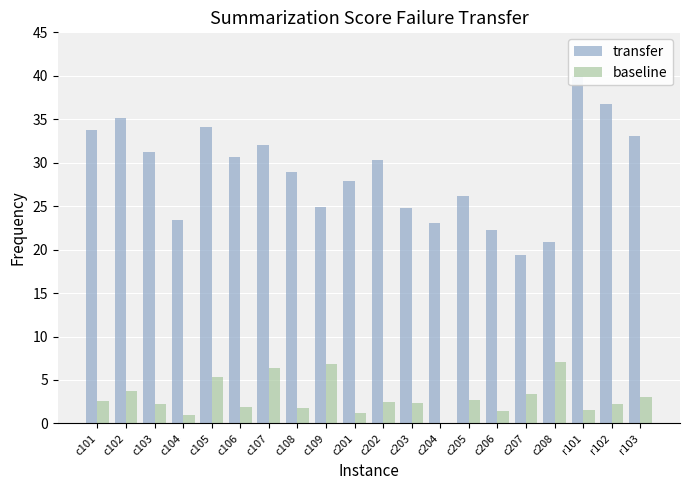

Reading left to right, what are all the values shown in this chart?

transfer: c101=33.8	c102=35.1	c103=31.2	c104=23.4	c105=34.1	c106=30.7	c107=32.1	c108=28.9	c109=24.9	c201=27.9	c202=30.3	c203=24.8	c204=23.1	c205=26.1	c206=22.2	c207=19.3	c208=20.9	r101=40.0	r102=36.7	r103=33.1
baseline: c101=2.5	c102=3.7	c103=2.3	c104=0.9	c105=5.3	c106=1.9	c107=6.4	c108=1.8	c109=6.8	c201=1.2	c202=2.4	c203=2.3	c204=0.0	c205=2.7	c206=1.4	c207=3.4	c208=7.1	r101=1.5	r102=2.2	r103=3.1